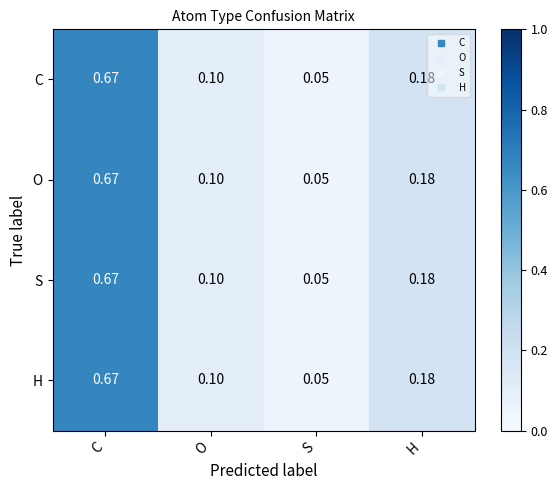

At which label does S reach its peak?

C